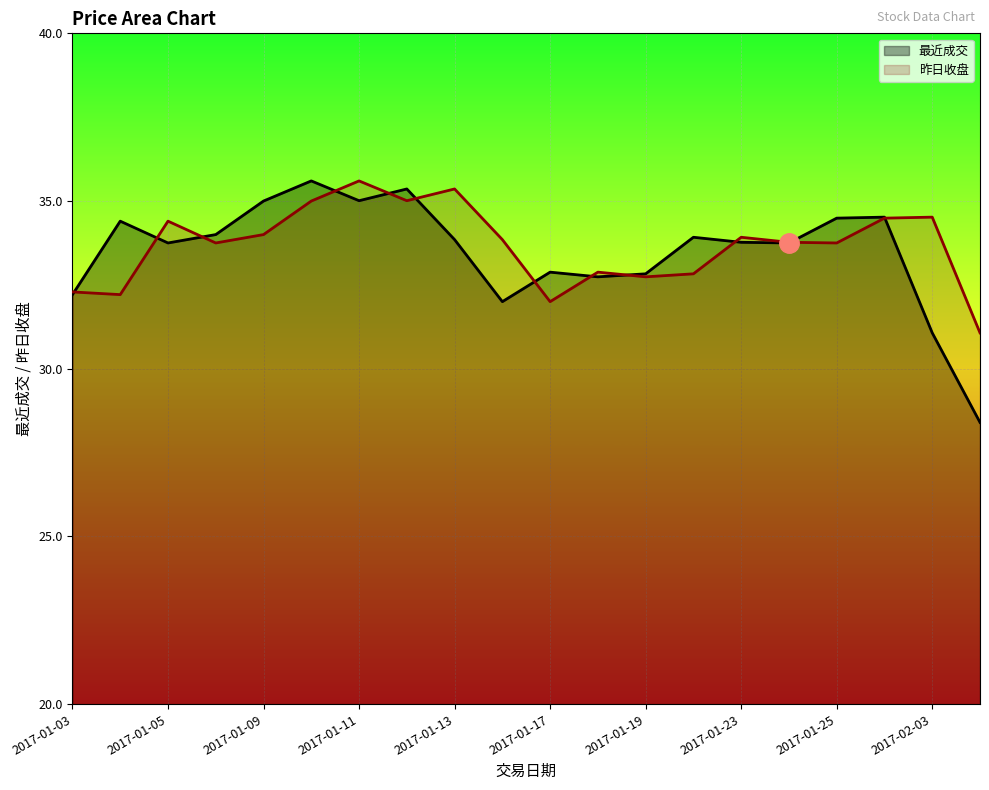

Rank the series by their average value, from highest to lowest.

昨日收盘, 最近成交